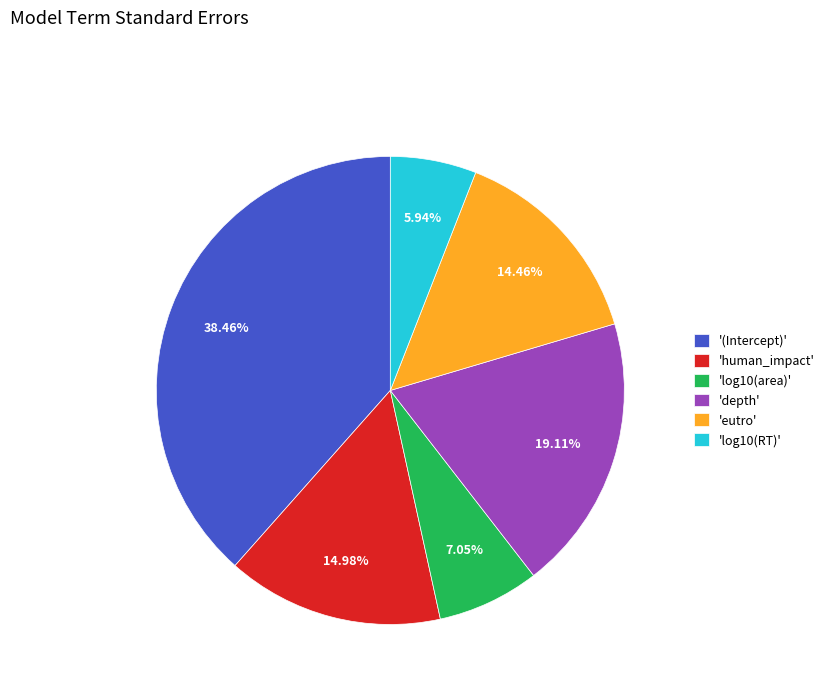

What is the smallest slice in the pie chart?

'log10(RT)'